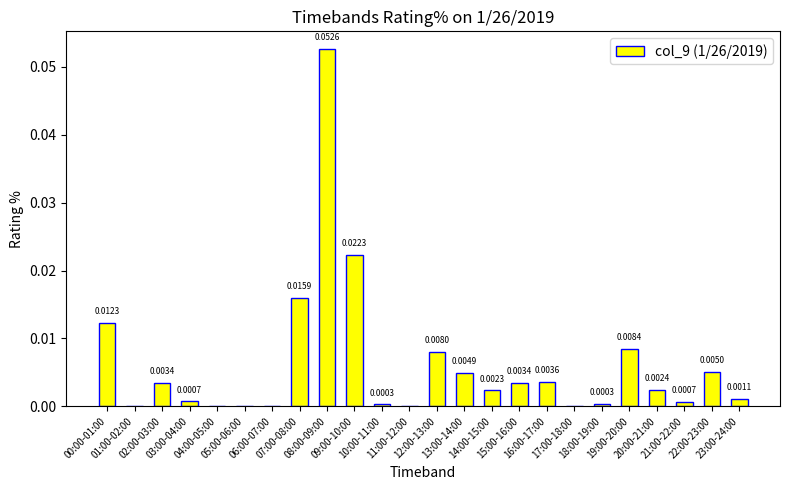

Reading right to left, what are all the values shown in this chart?

23:00-24:00=0.0	22:00-23:00=0.0	21:00-22:00=0.0	20:00-21:00=0.0	19:00-20:00=0.0	18:00-19:00=0.0	17:00-18:00=0.0	16:00-17:00=0.0	15:00-16:00=0.0	14:00-15:00=0.0	13:00-14:00=0.0	12:00-13:00=0.0	11:00-12:00=0.0	10:00-11:00=0.0	09:00-10:00=0.0	08:00-09:00=0.1	07:00-08:00=0.0	06:00-07:00=0.0	05:00-06:00=0.0	04:00-05:00=0.0	03:00-04:00=0.0	02:00-03:00=0.0	01:00-02:00=0.0	00:00-01:00=0.0